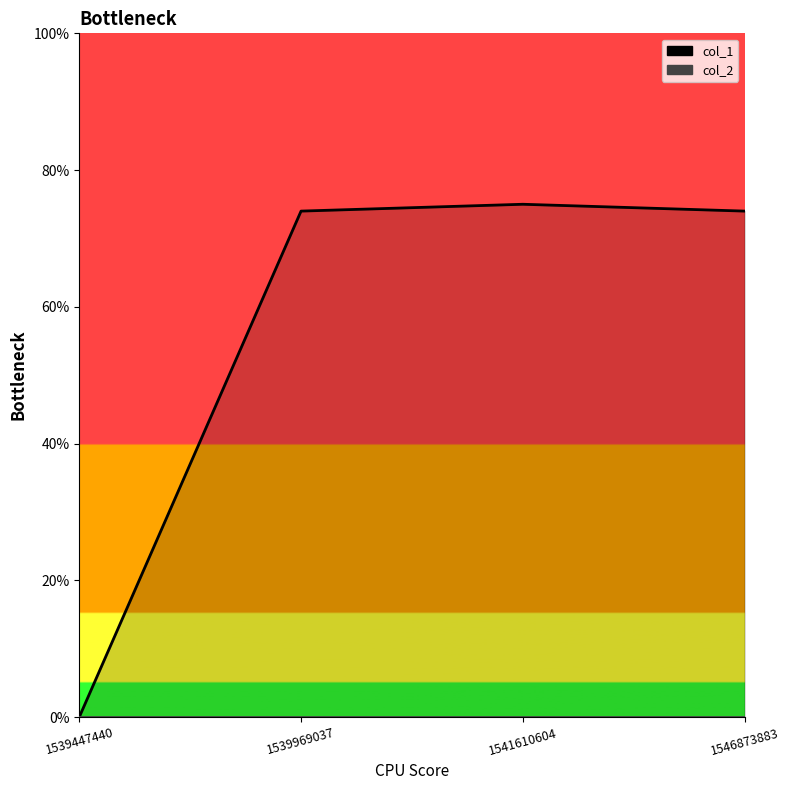

What is the value of the col_1_line point at the 2nd from the left?

74